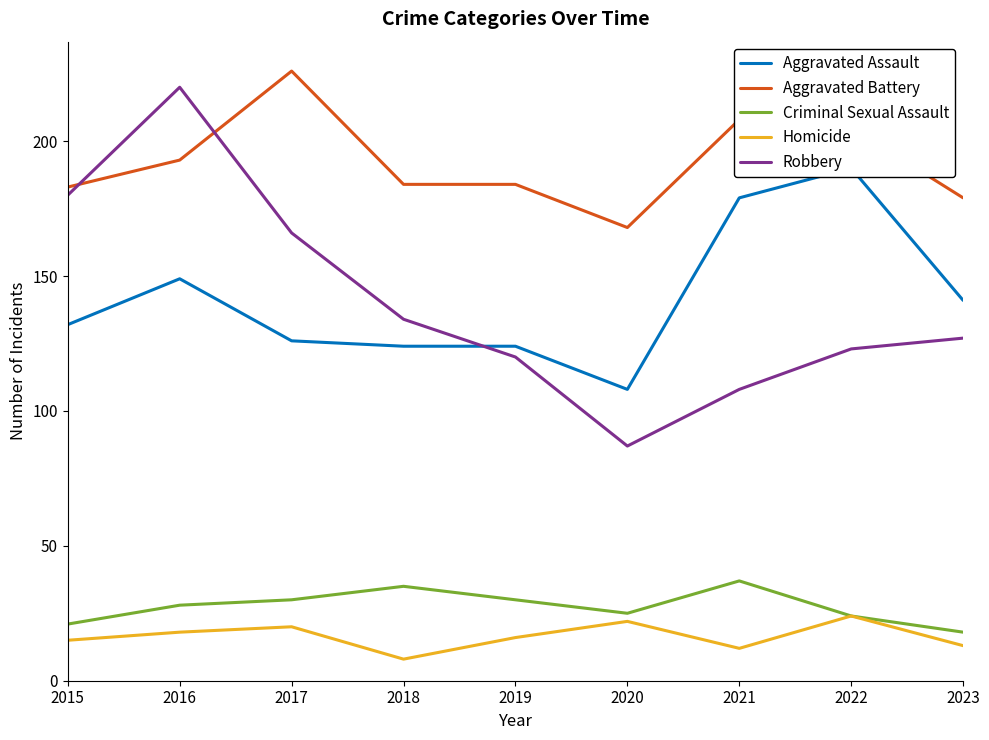

Which series has the largest range (max minus min)?

Robbery